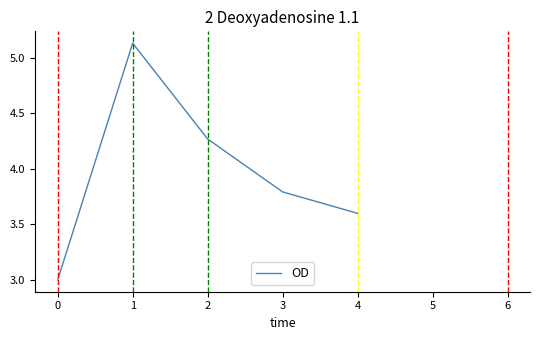

How many values exceed 3?

4